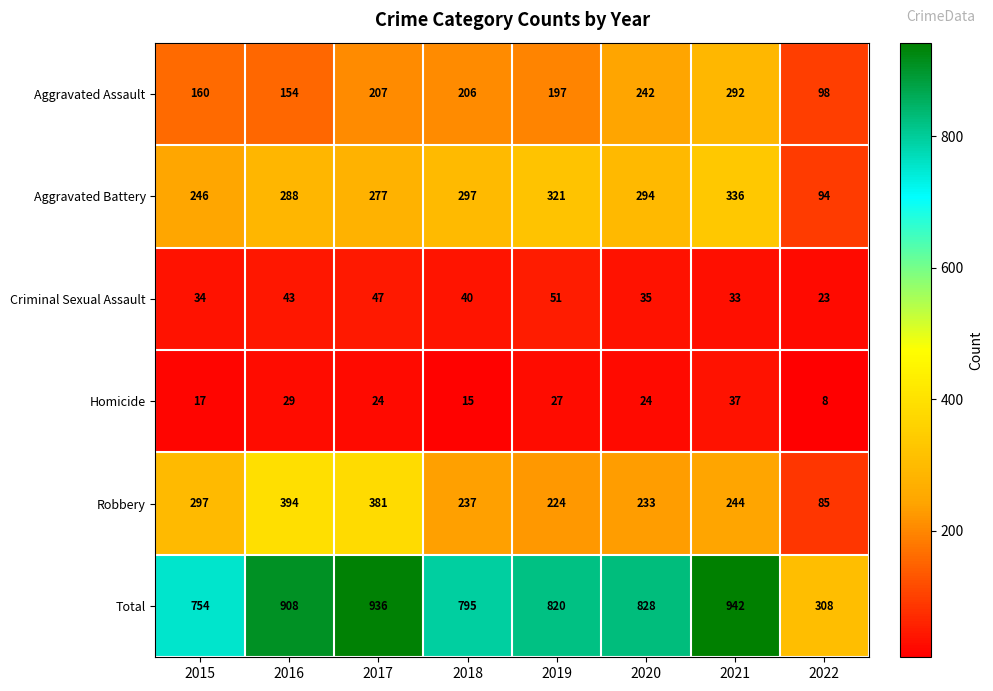

What is the difference between the second highest and minimum values in the Total series?

628